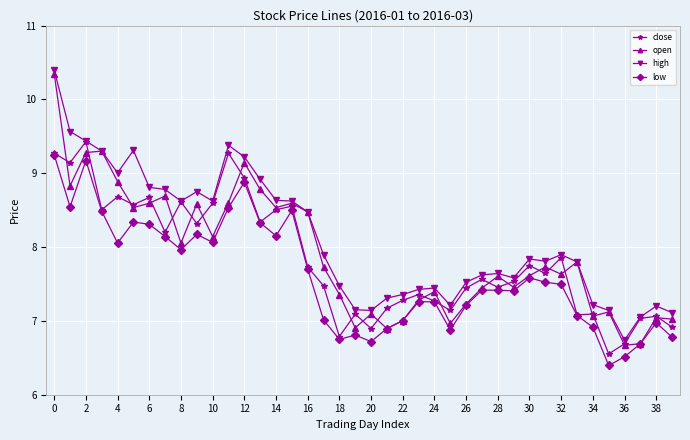

What is the maximum value shown in the chart?

10.4